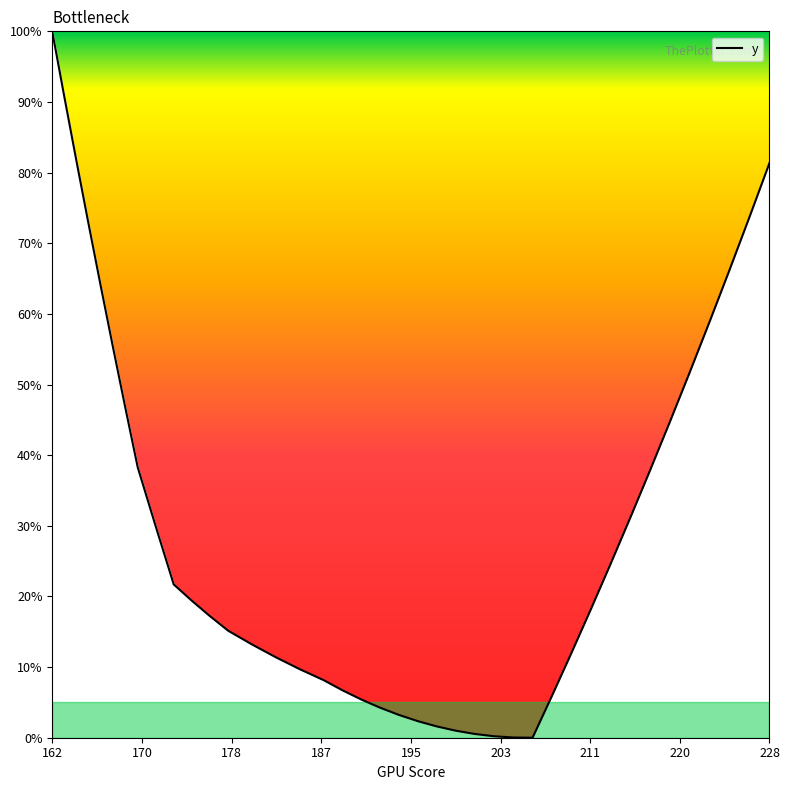

Count the number of categories in the chart.

40